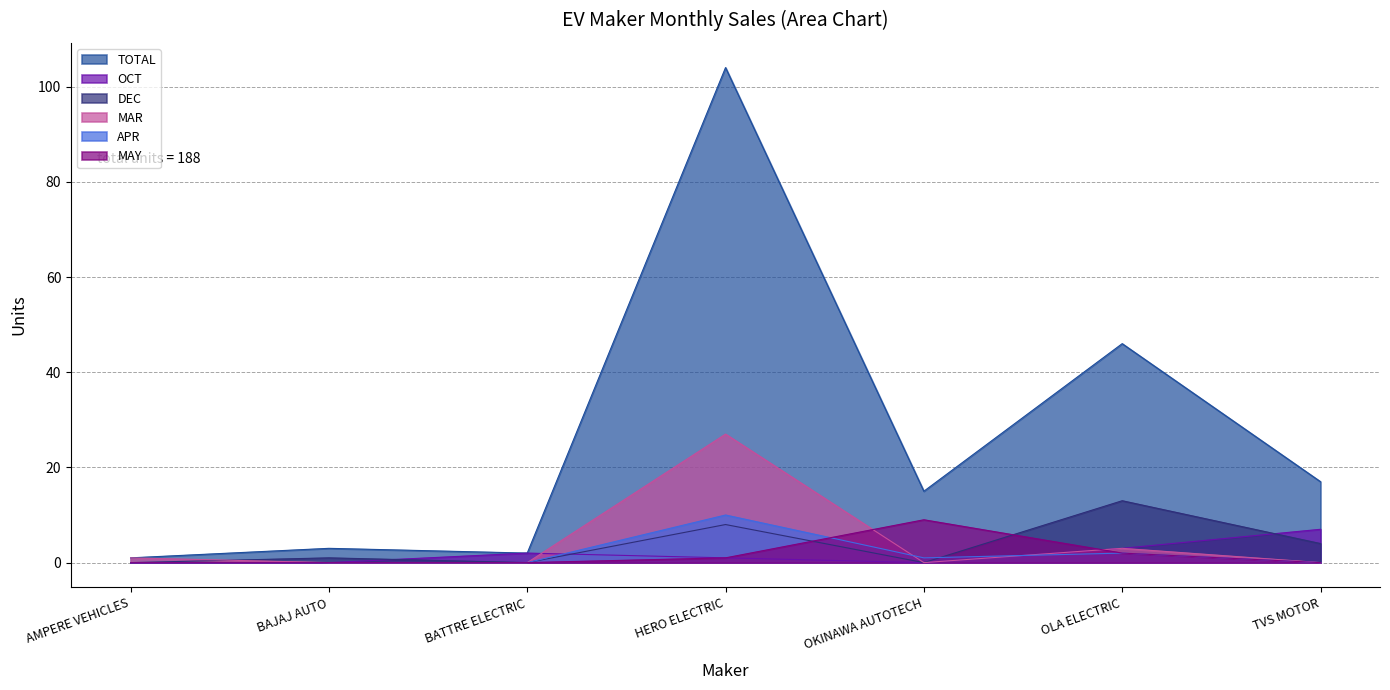

Reading left to right, extract all data points from this chart.

TOTAL: AMPERE VEHICLES=1	BAJAJ AUTO=3	BATTRE ELECTRIC=2	HERO ELECTRIC=104	OKINAWA AUTOTECH=15	OLA ELECTRIC=46	TVS MOTOR=17
OCT: AMPERE VEHICLES=0	BAJAJ AUTO=0	BATTRE ELECTRIC=2	HERO ELECTRIC=1	OKINAWA AUTOTECH=0	OLA ELECTRIC=3	TVS MOTOR=7
DEC: AMPERE VEHICLES=0	BAJAJ AUTO=1	BATTRE ELECTRIC=0	HERO ELECTRIC=8	OKINAWA AUTOTECH=0	OLA ELECTRIC=13	TVS MOTOR=4
MAR: AMPERE VEHICLES=1	BAJAJ AUTO=0	BATTRE ELECTRIC=0	HERO ELECTRIC=27	OKINAWA AUTOTECH=0	OLA ELECTRIC=3	TVS MOTOR=0
APR: AMPERE VEHICLES=0	BAJAJ AUTO=0	BATTRE ELECTRIC=0	HERO ELECTRIC=10	OKINAWA AUTOTECH=1	OLA ELECTRIC=2	TVS MOTOR=0
MAY: AMPERE VEHICLES=0	BAJAJ AUTO=0	BATTRE ELECTRIC=0	HERO ELECTRIC=1	OKINAWA AUTOTECH=9	OLA ELECTRIC=2	TVS MOTOR=0